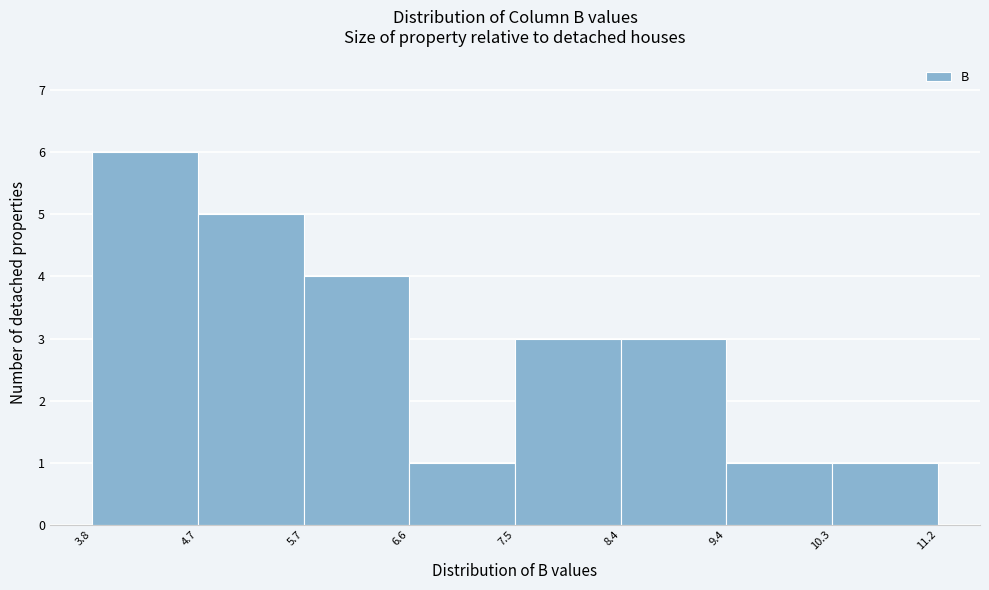

Reading left to right, transcribe this chart: for each bar, give the range it covers on the x-axis and its height. The values are not printed on the chart, so give them approximately, as read against the axis.

3.8 to 4.7: 6
4.7 to 5.7: 5
5.7 to 6.6: 4
6.6 to 7.5: 1
7.5 to 8.4: 3
8.4 to 9.4: 3
9.4 to 10.3: 1
10.3 to 11.2: 1